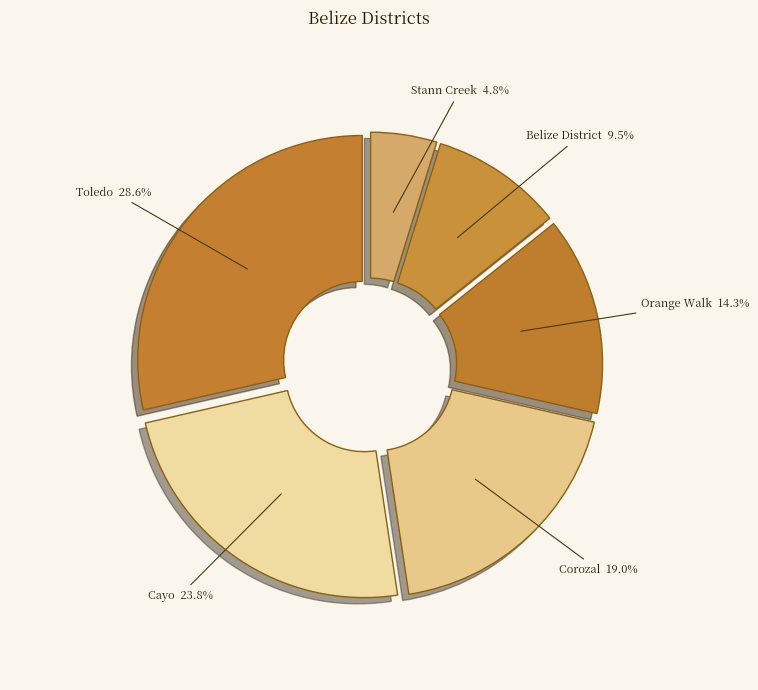

Is it true that Cayo is 17% of the pie?

False